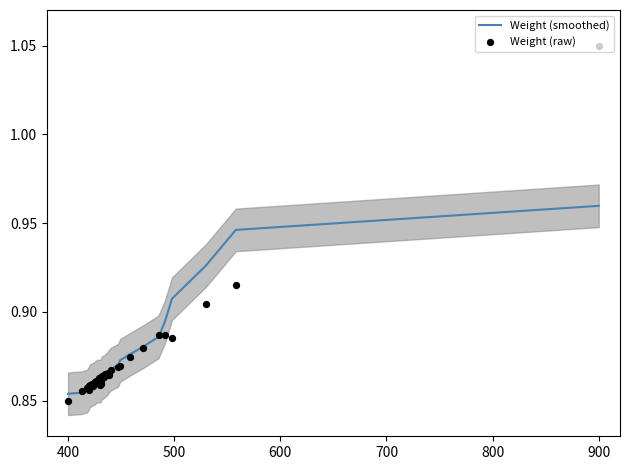

At which label does Weight (smoothed) reach its peak?

900